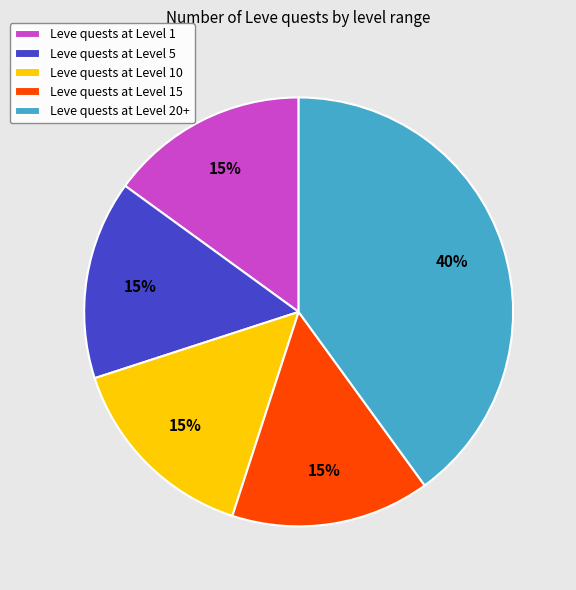

Between Leve quests at Level 5 and Leve quests at Level 20+, which is larger?

Leve quests at Level 20+